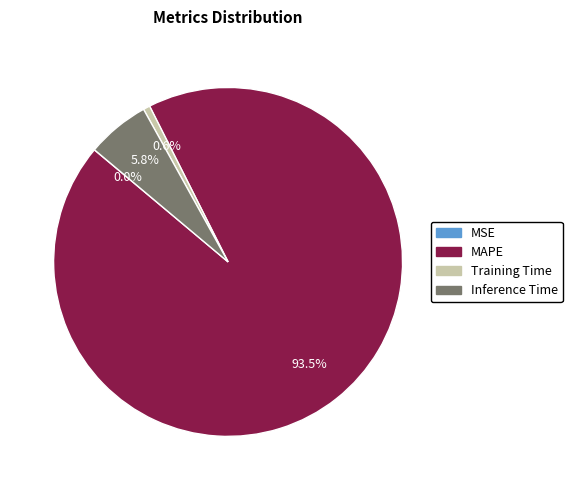

Which category has the biggest portion of the pie?

MAPE